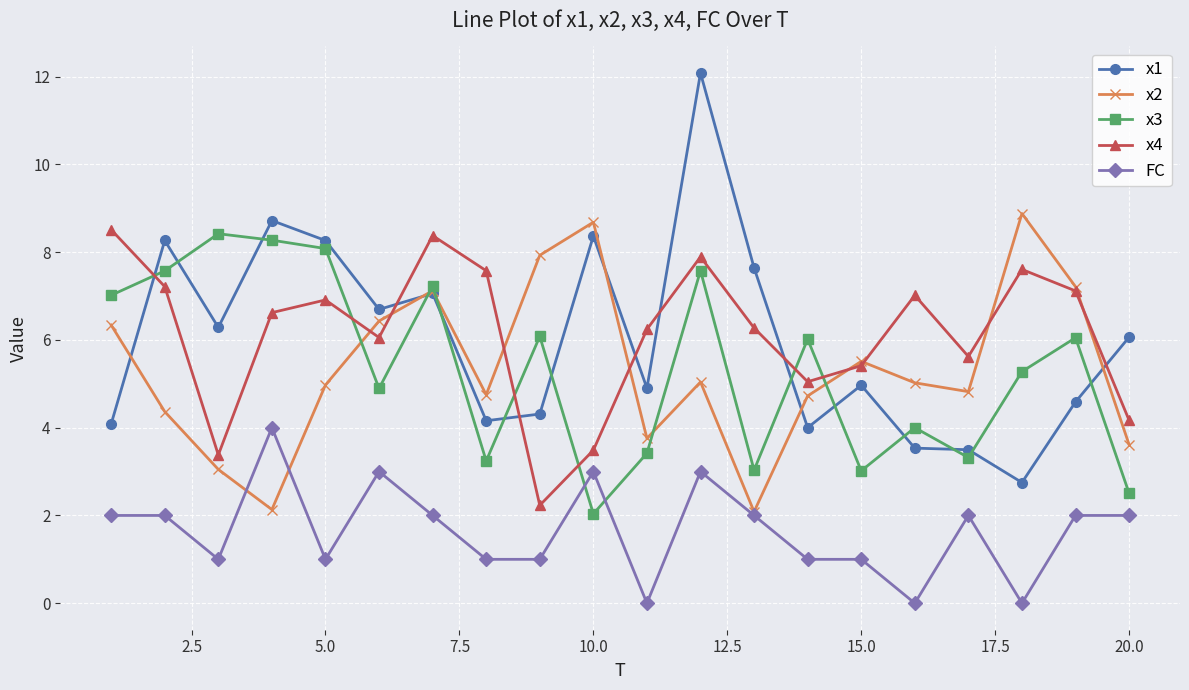

What is the value of the x1 point at the 19th from the left?

4.6